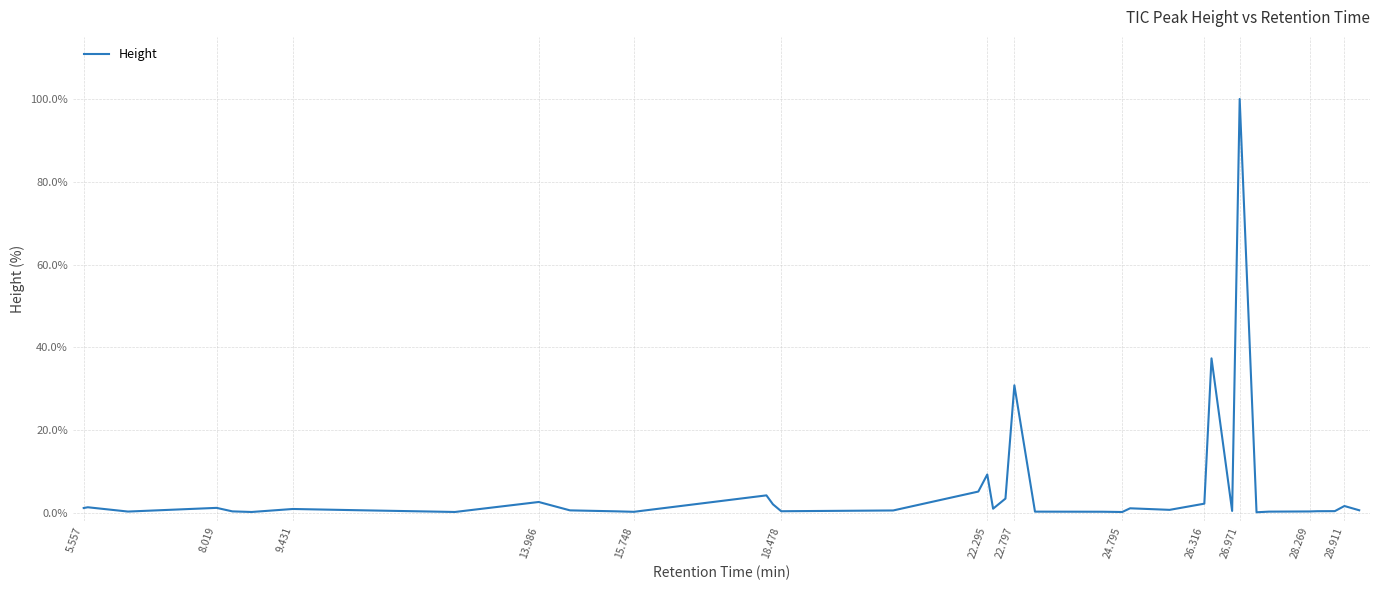

What is the maximum value shown in the chart?

100.0